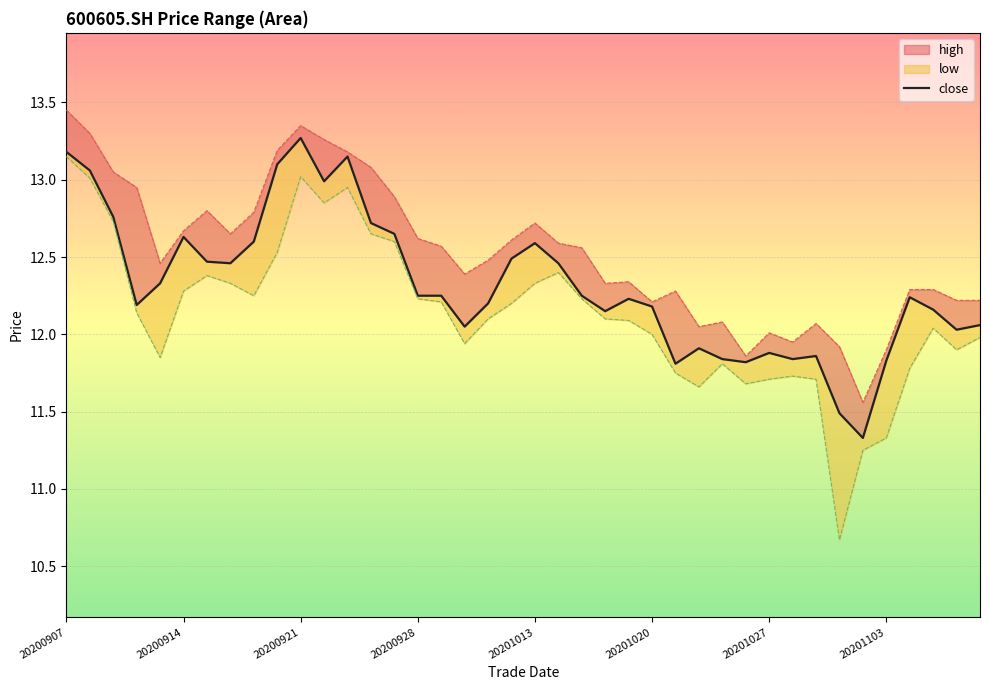

The value at 26 is 11.8. True or false?

True